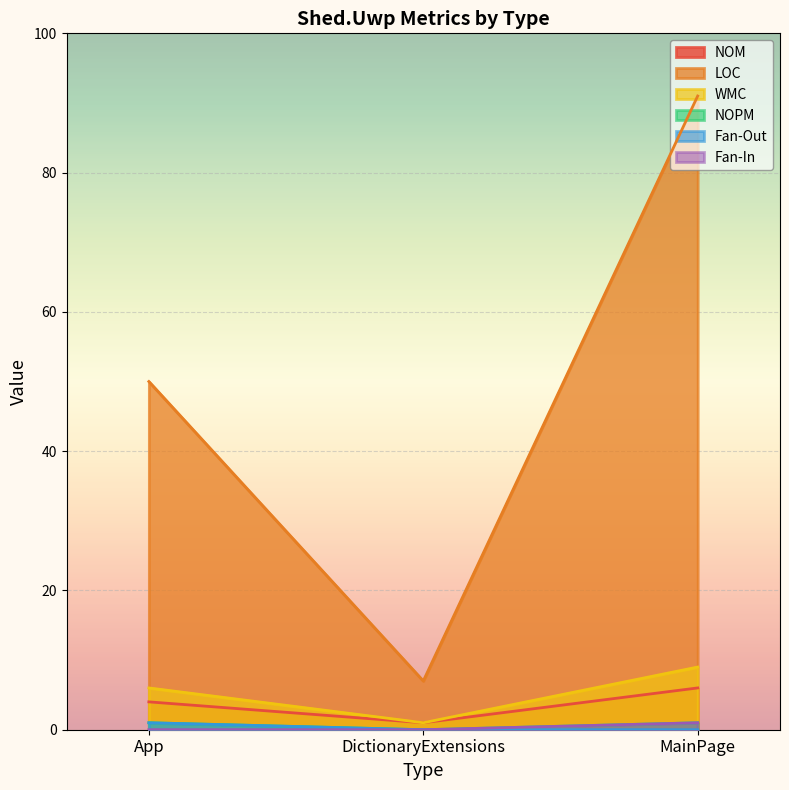

Reading left to right, list all the values displayed in this chart.

NOM: App=4	DictionaryExtensions=1	MainPage=6
LOC: App=50	DictionaryExtensions=7	MainPage=91
WMC: App=6	DictionaryExtensions=1	MainPage=9
NOPM: App=1	DictionaryExtensions=0	MainPage=1
Fan-Out: App=1	DictionaryExtensions=0	MainPage=0
Fan-In: App=0	DictionaryExtensions=0	MainPage=1